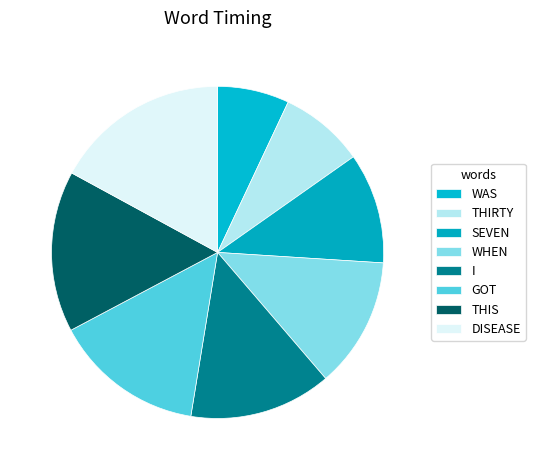

Rank the categories by value from lowest to highest.

WAS, THIRTY, SEVEN, WHEN, I, GOT, THIS, DISEASE